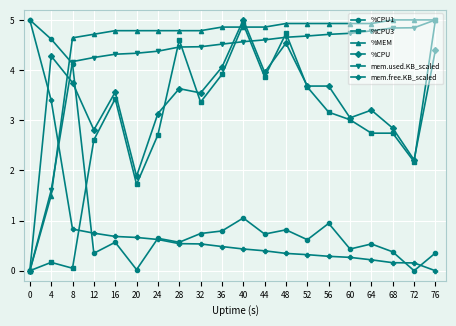

Which series has the largest total across all categories?

%MEM